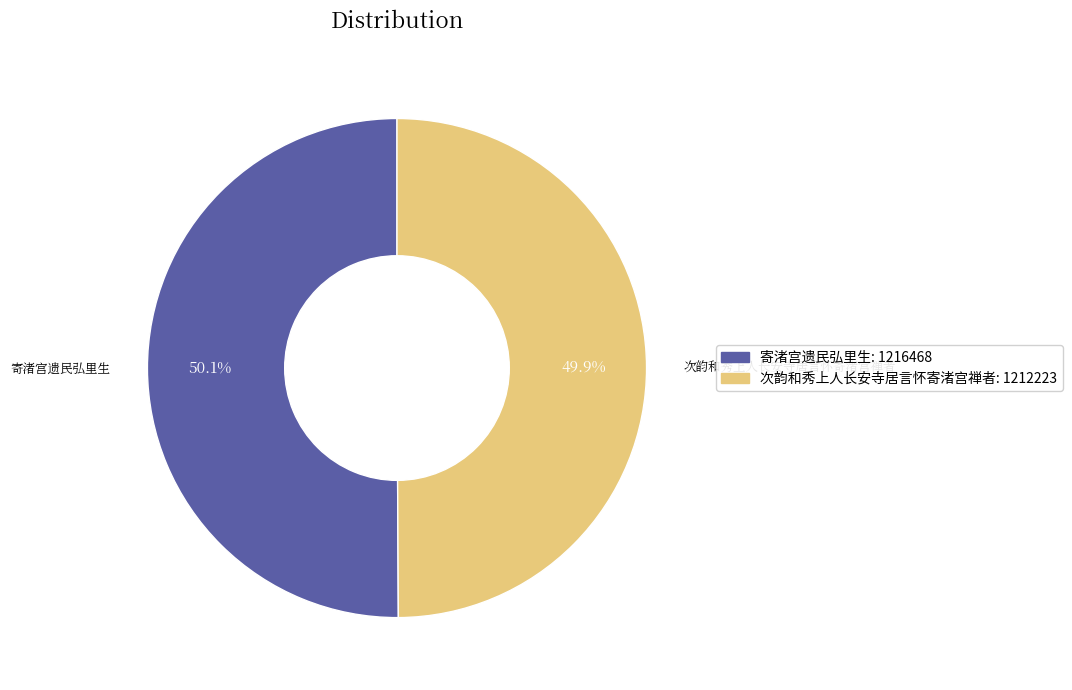

To the nearest percent, what is the average slice percentage?

50%